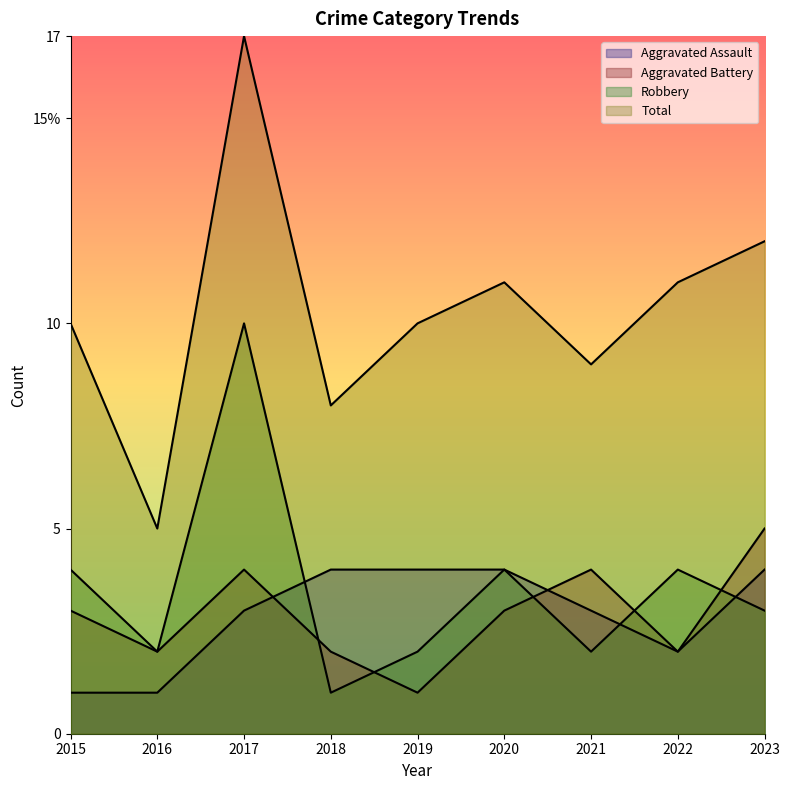

Which category has the highest value in the Total series?

2017